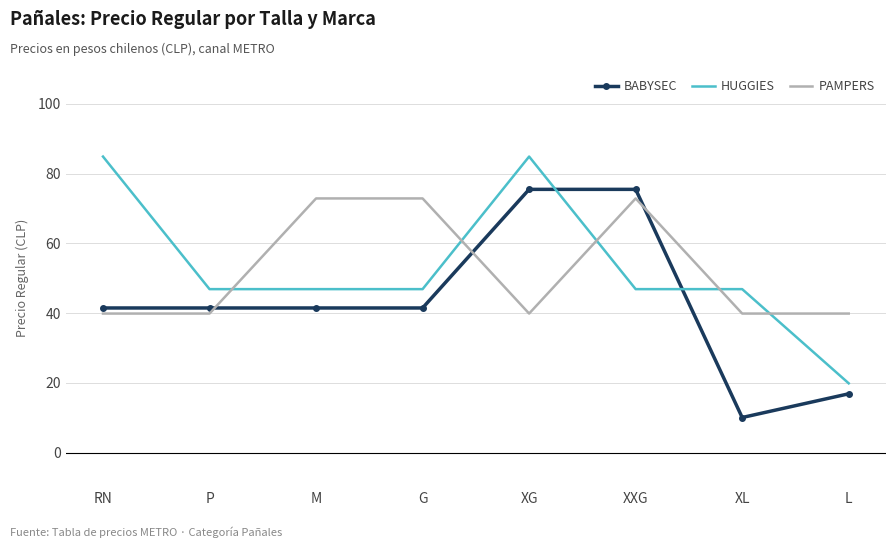

What is the difference between the highest and lowest values at XL?

36.8